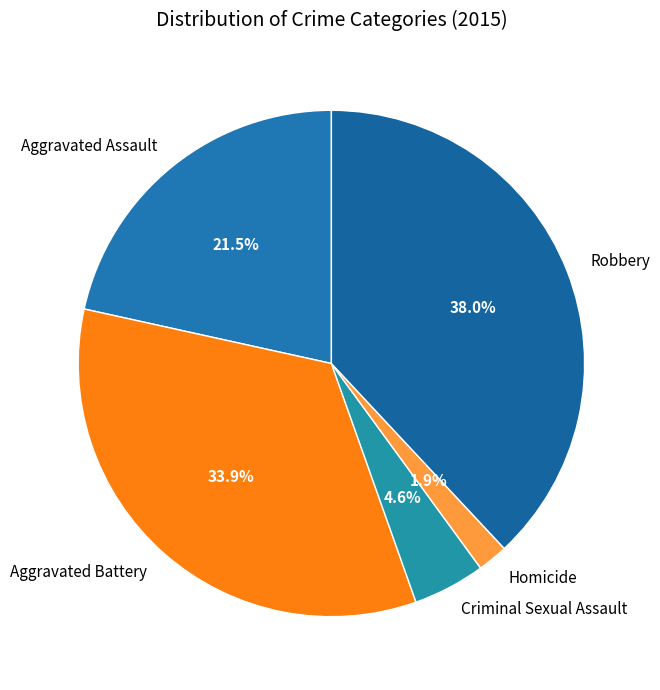

Is Aggravated Battery the majority of the pie?

No